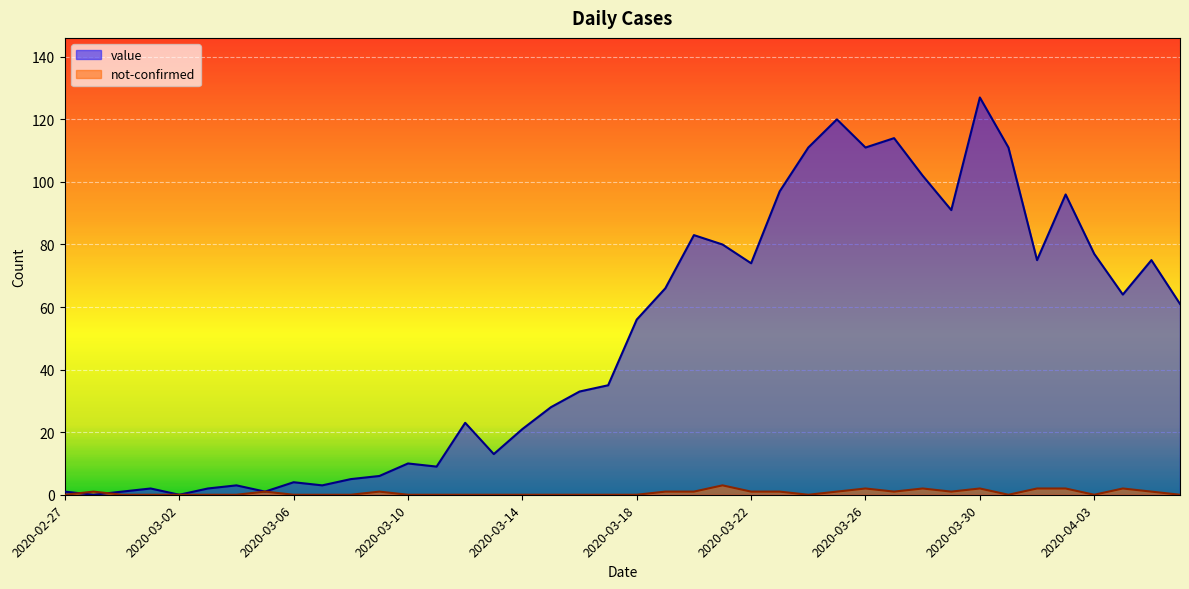

At how many categories does at least one series exceed 7?

28